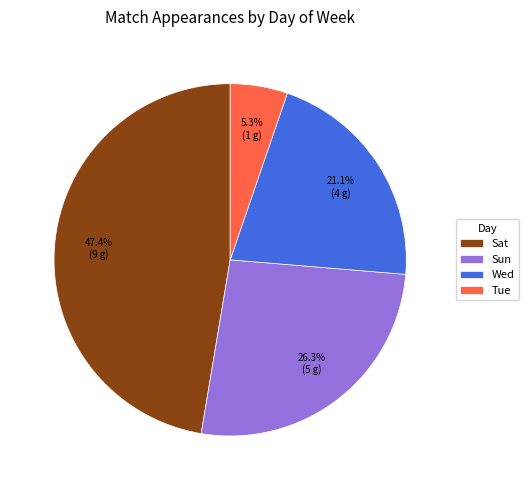

Is there a majority slice in this chart?

No